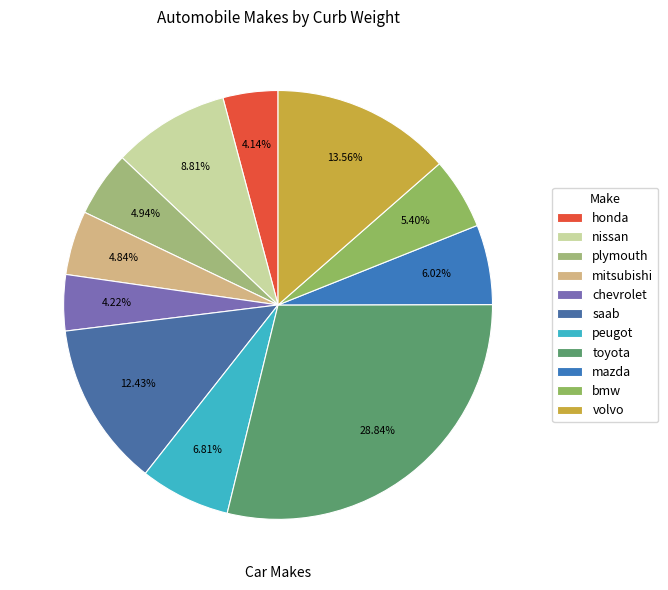

How many slices are in this pie chart?

11